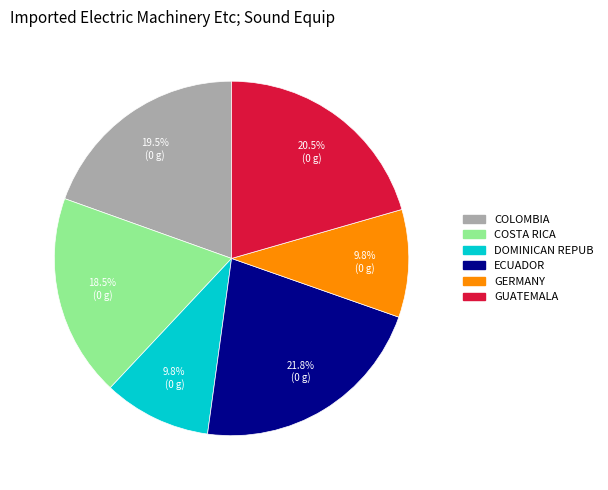

Which slice is the largest?

ECUADOR